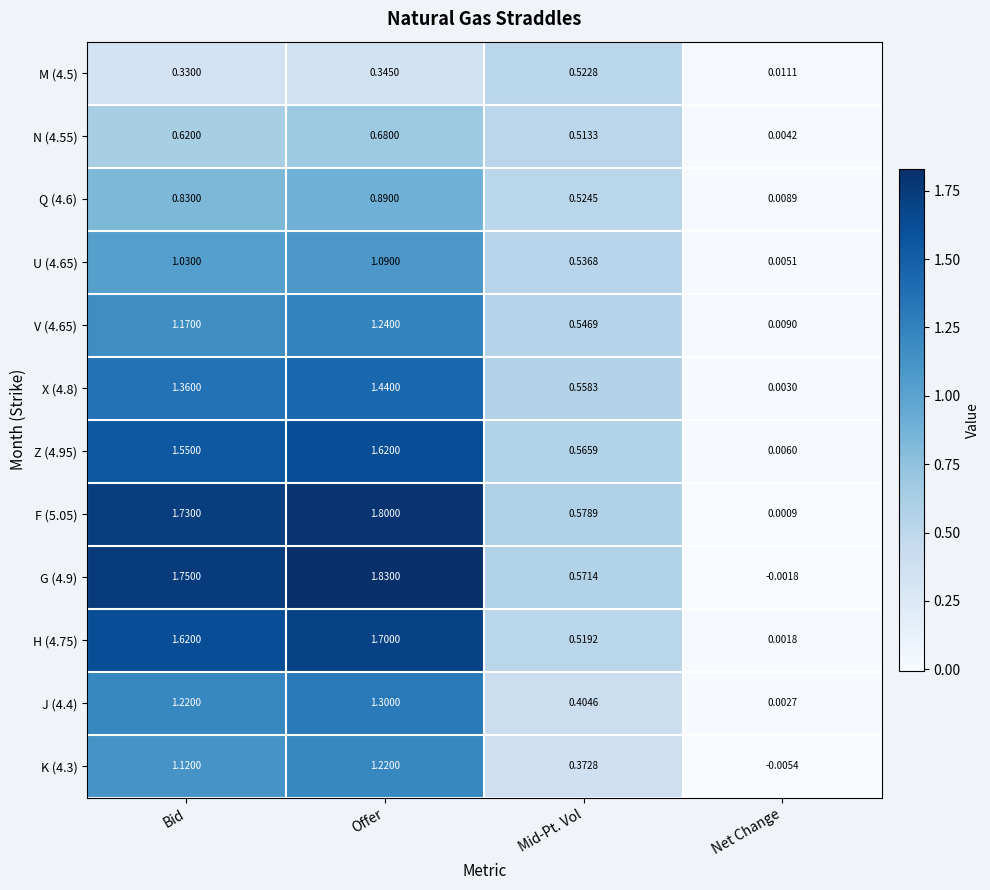

Which label corresponds to the smallest value in the chart?

Net Change